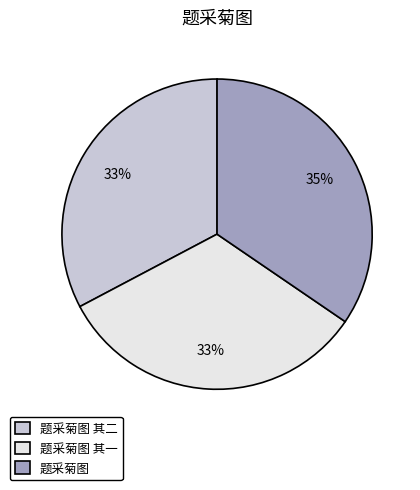

The 题采菊图 其二 slice represents 33% of the pie. True or false?

True